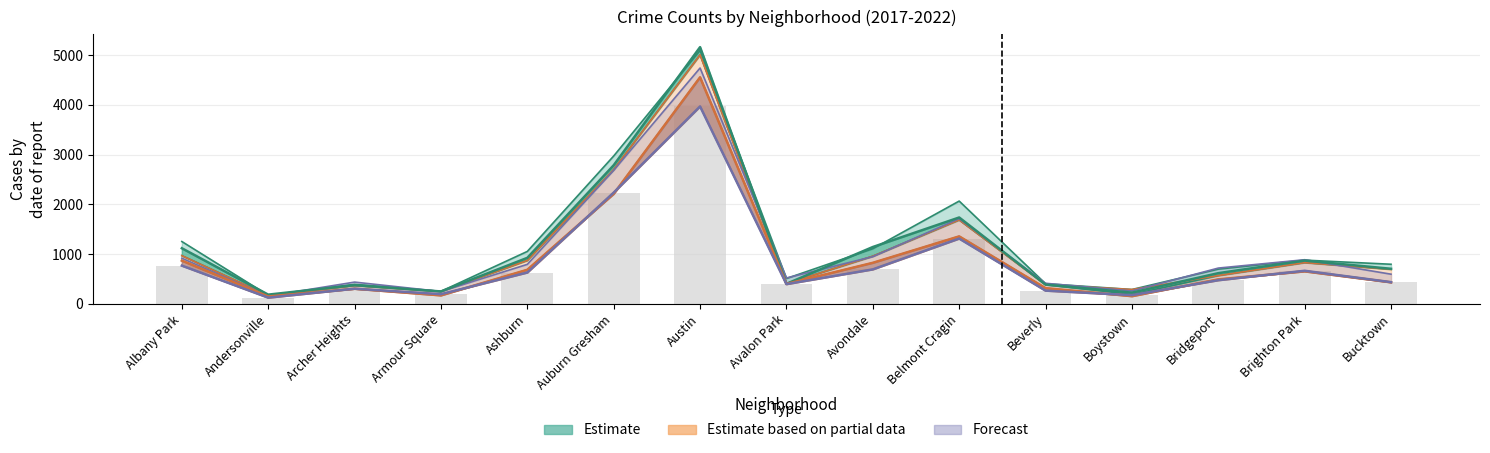

At which category is the sum across all series the highest?

Austin